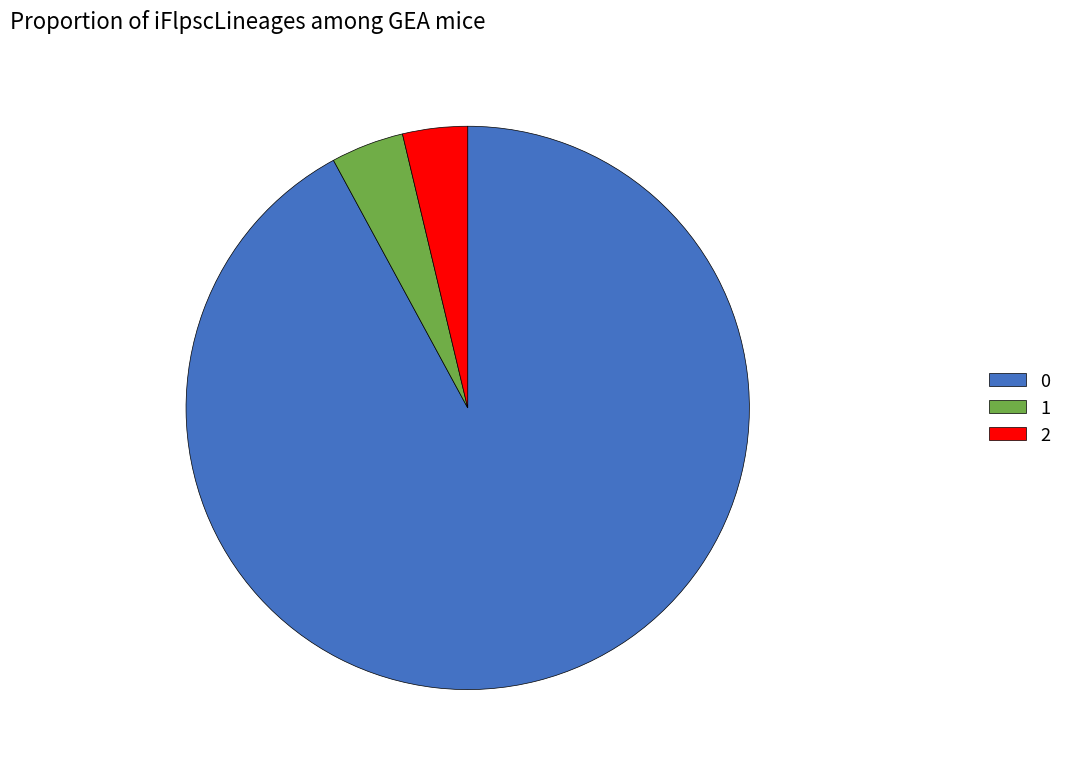

Approximately how many times larger is the value at 1 compared to 2?

1.1